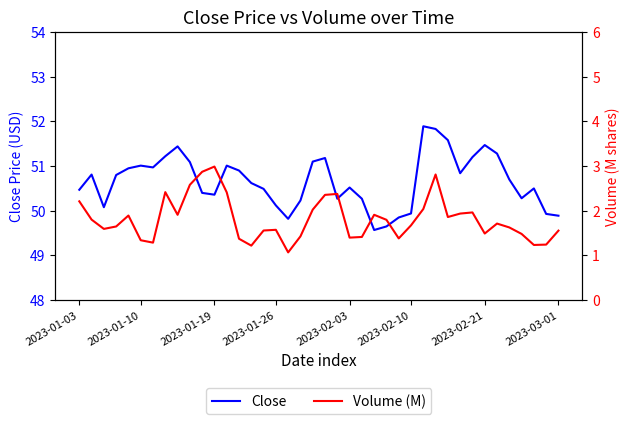

The value of Close at 2023-02-21 is 11.3. True or false?

False